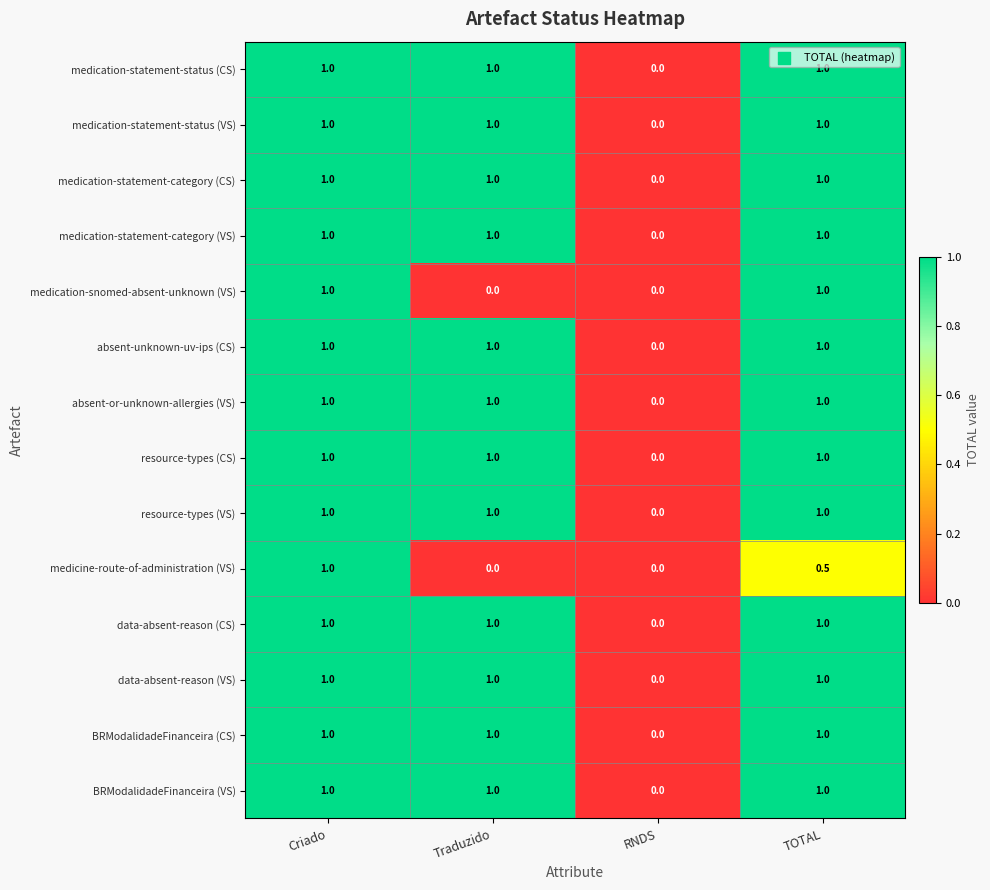

The medication-statement-category (CS) series shows 1.0 at TOTAL. True or false?

True